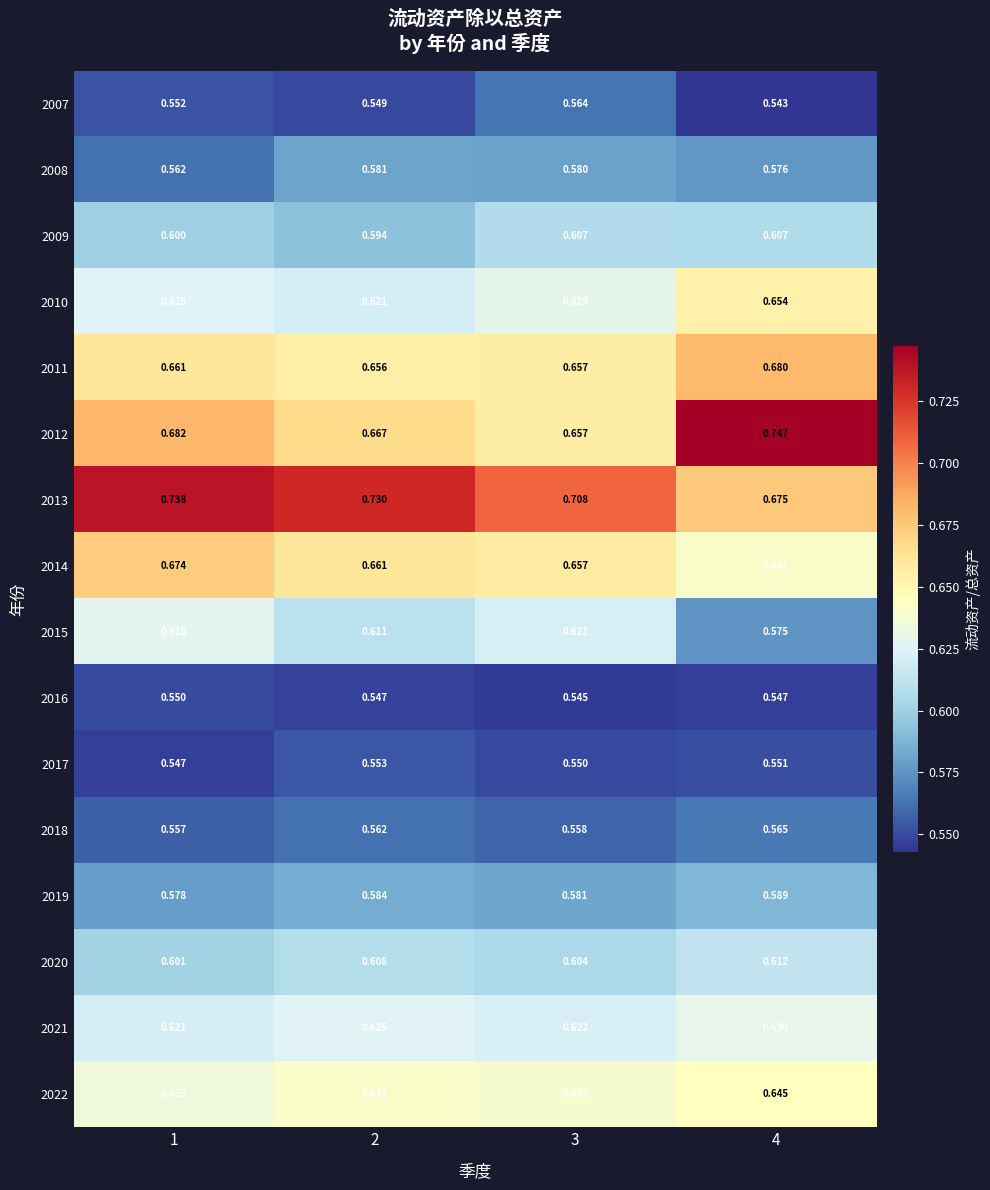

Is the value of 2012 at 3 greater than the value of 2015 at 4?

Yes